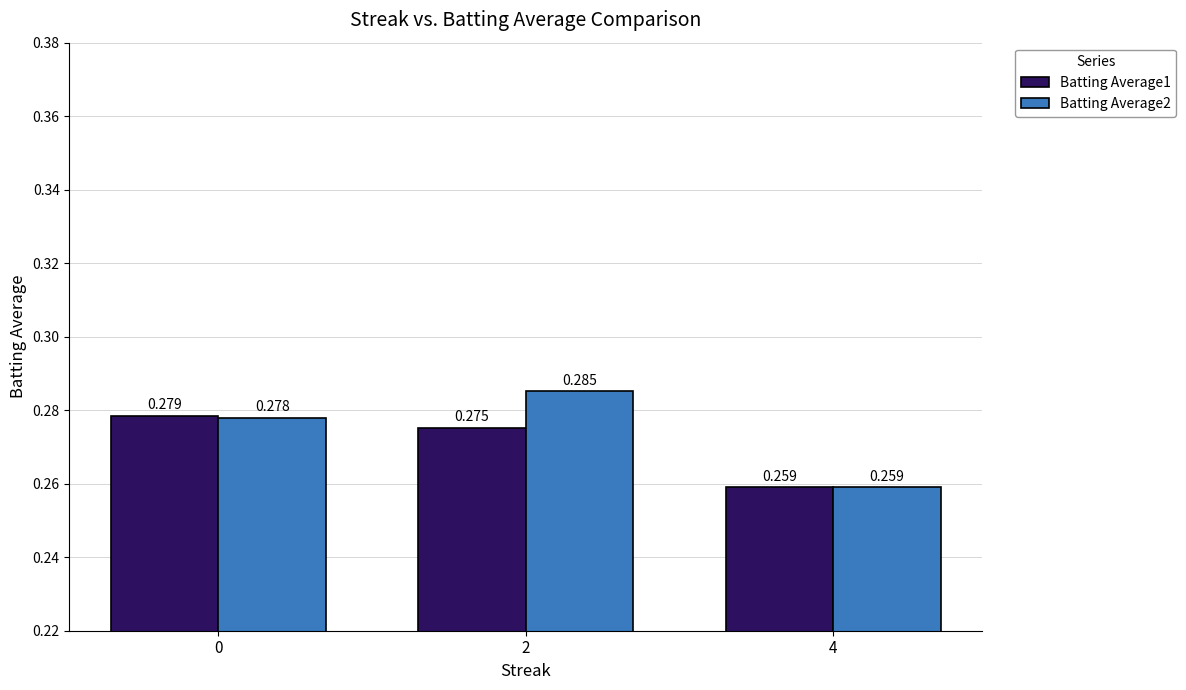

Is the value of Batting Average1 at 0 greater than the value of Batting Average2 at 4?

Yes